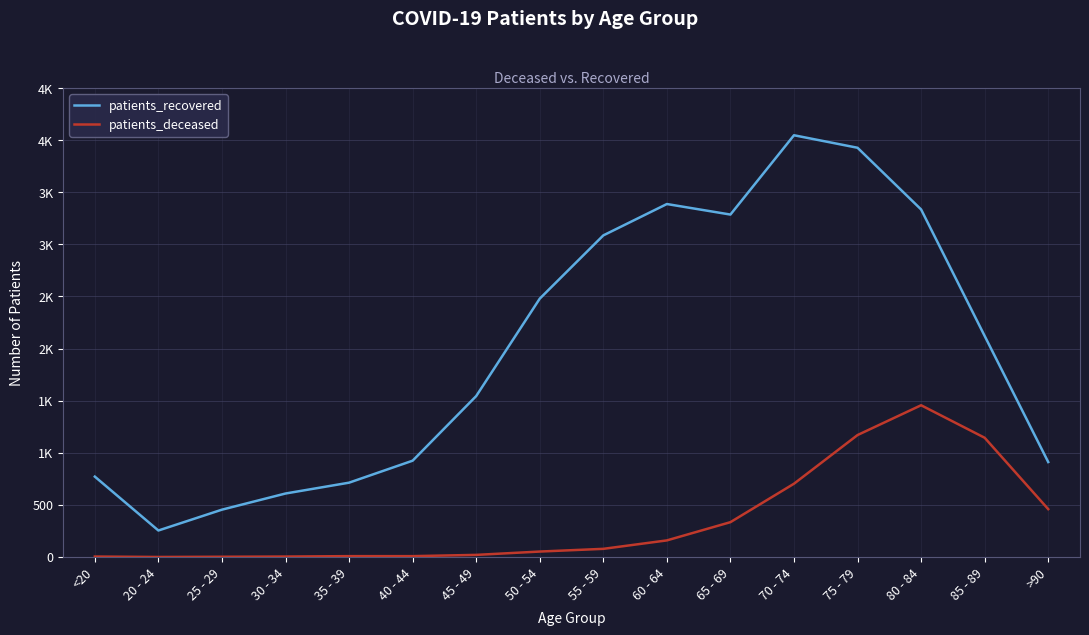

What is the highest value of the patients_recovered series?

4047